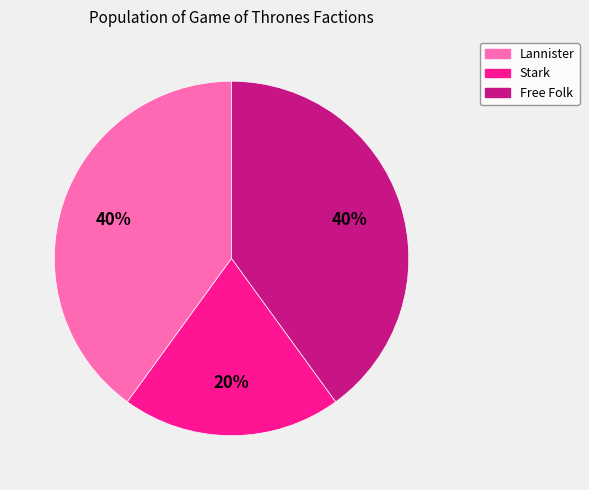

To the nearest percent, what is the difference between the largest and smallest slice percentages?

20%